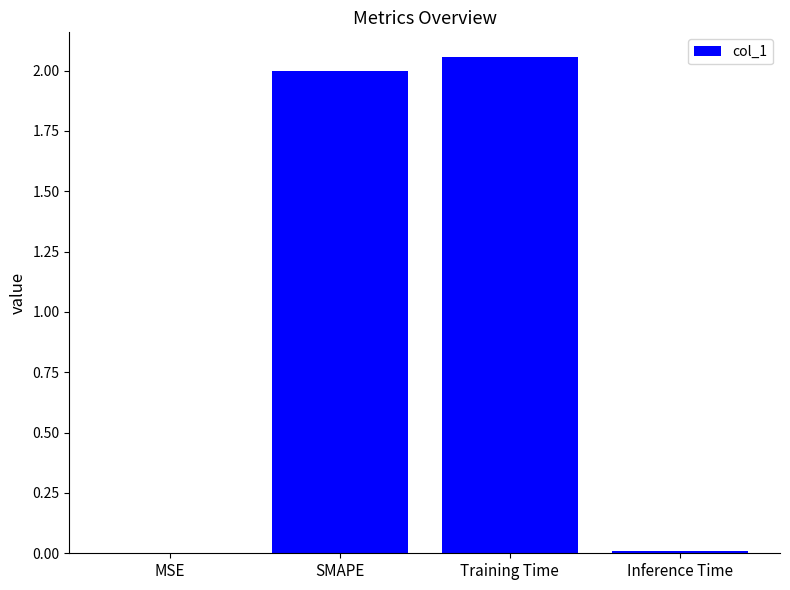

True or false: the data shows 3.7 at Training Time.

False